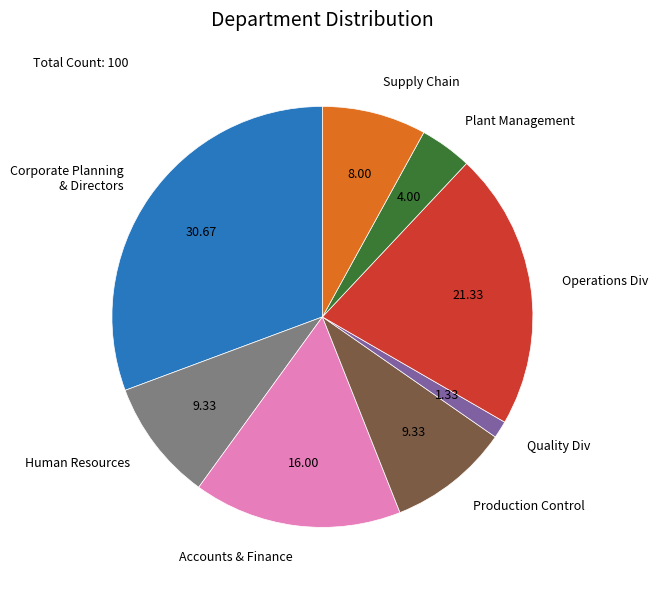

Which category has the smallest portion of the pie?

Quality Div